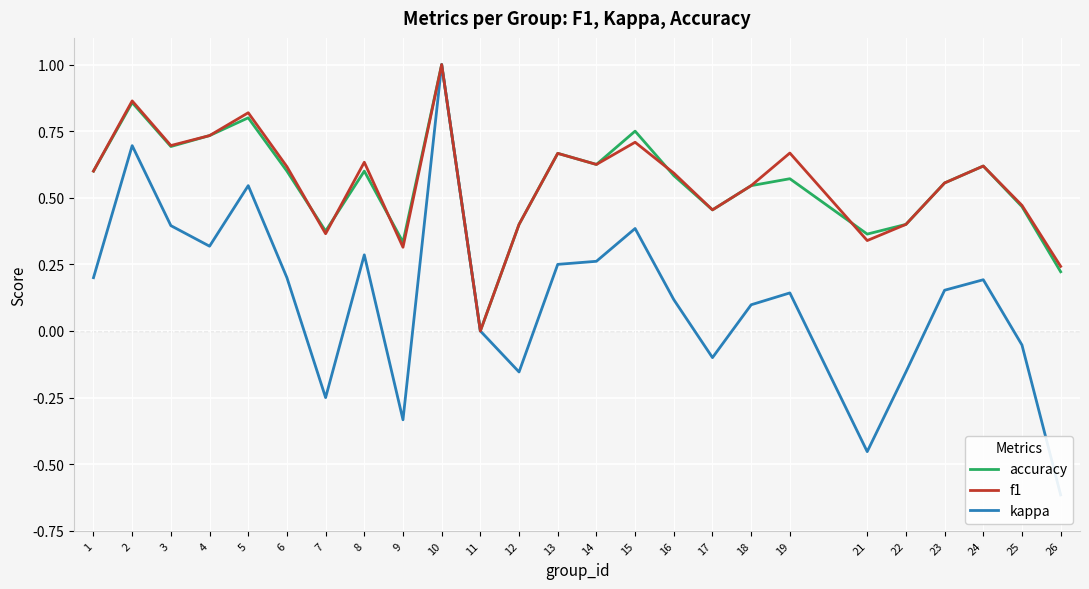

True or false: f1 has a value of 0.4 at 12.

True